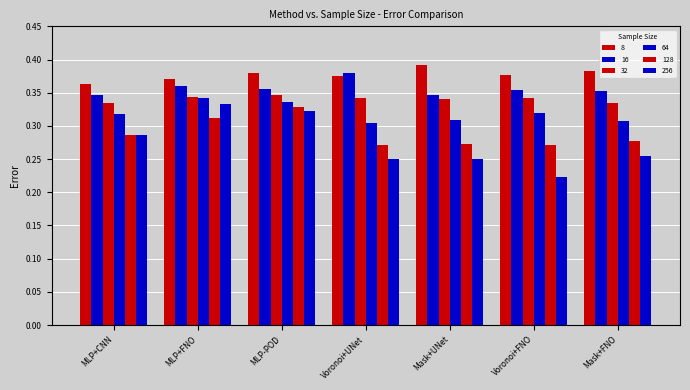

Is it true that 16 equals 0.3 at Mask+UNet?

True